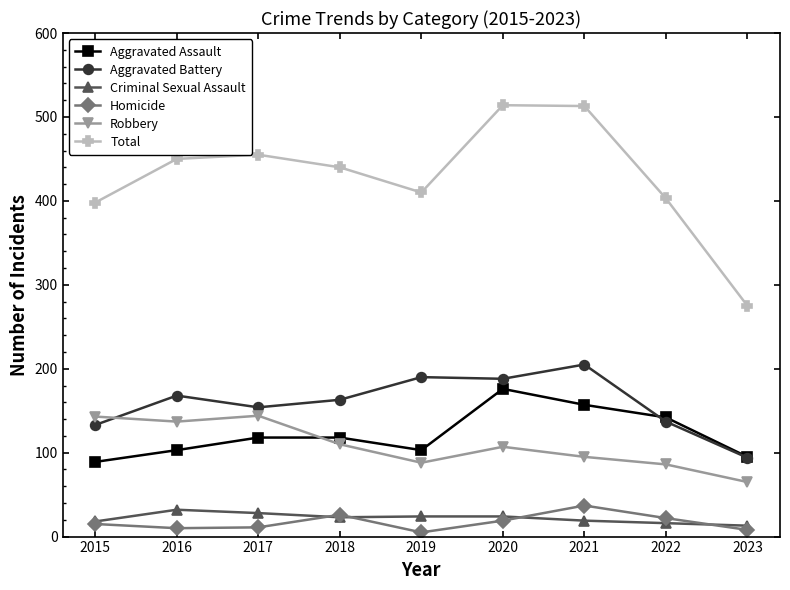

At 2021, list the series in order from largest to smallest.

Total, Aggravated Battery, Aggravated Assault, Robbery, Homicide, Criminal Sexual Assault